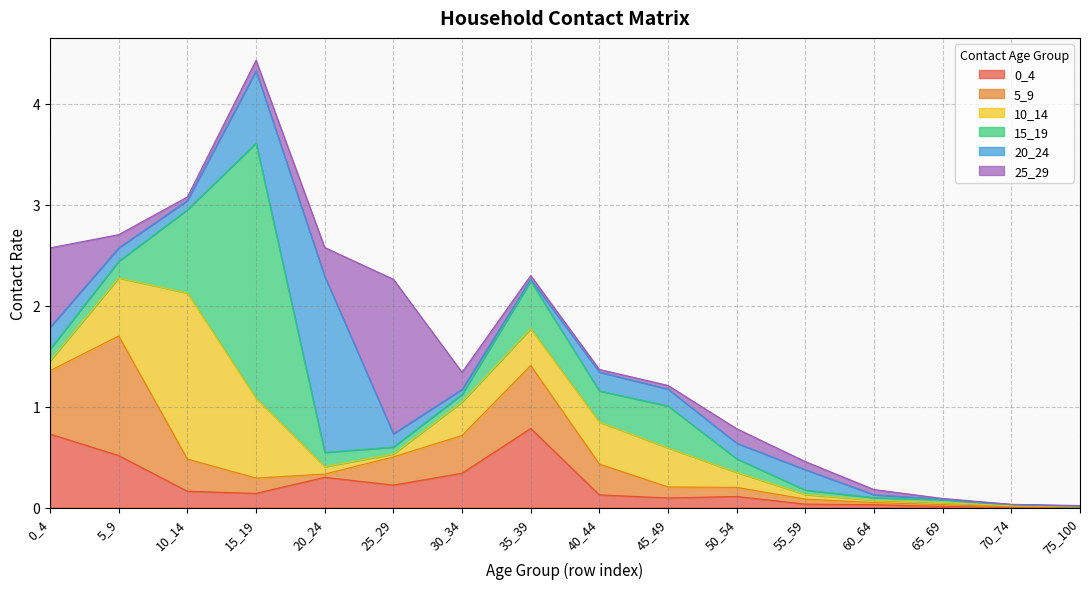

The 25_29 series shows 0.0 at 70_74. True or false?

True